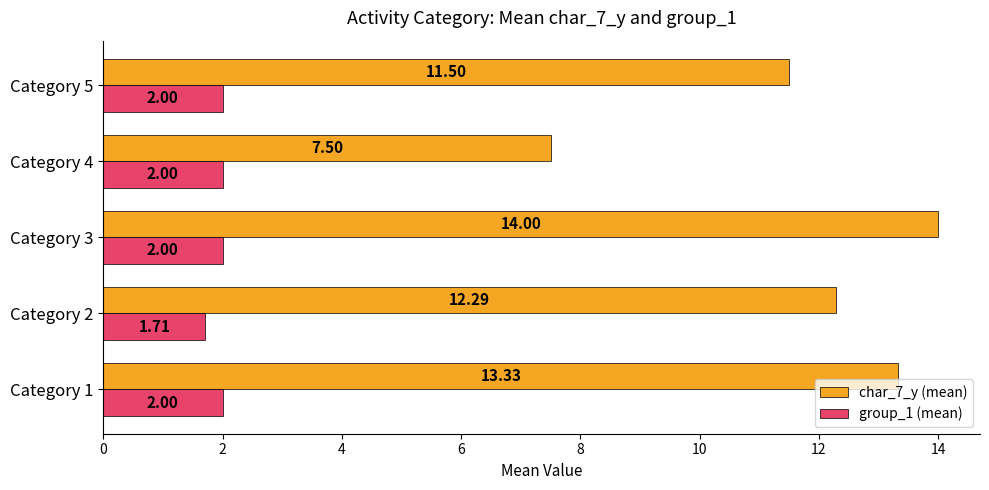

List the series in order of their peak value, lowest first.

group_1 (mean), char_7_y (mean)